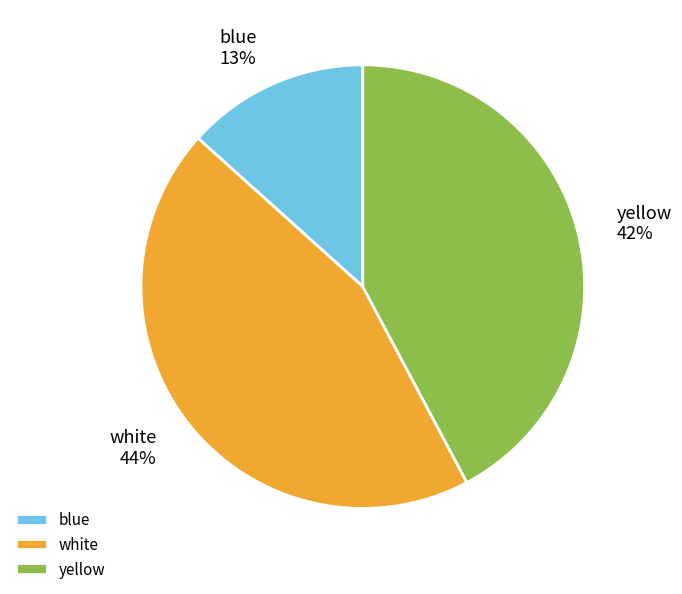

Which has a higher value, white or blue?

white